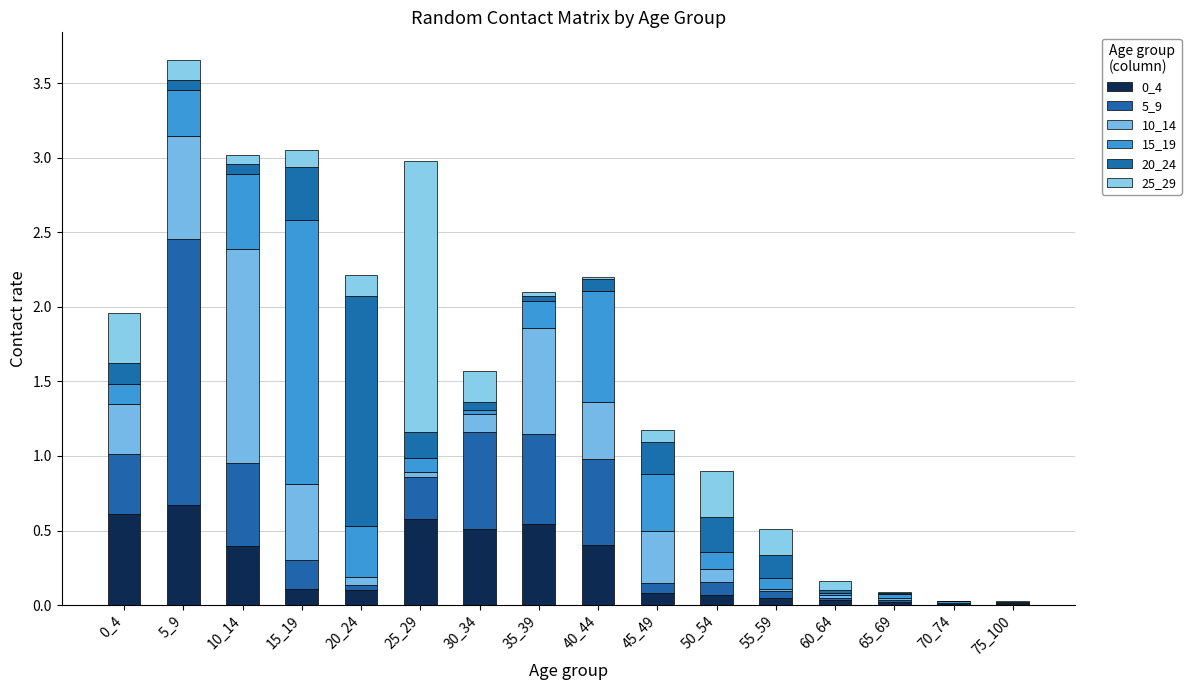

The 10_14 series shows 0.7 at 35_39. True or false?

True